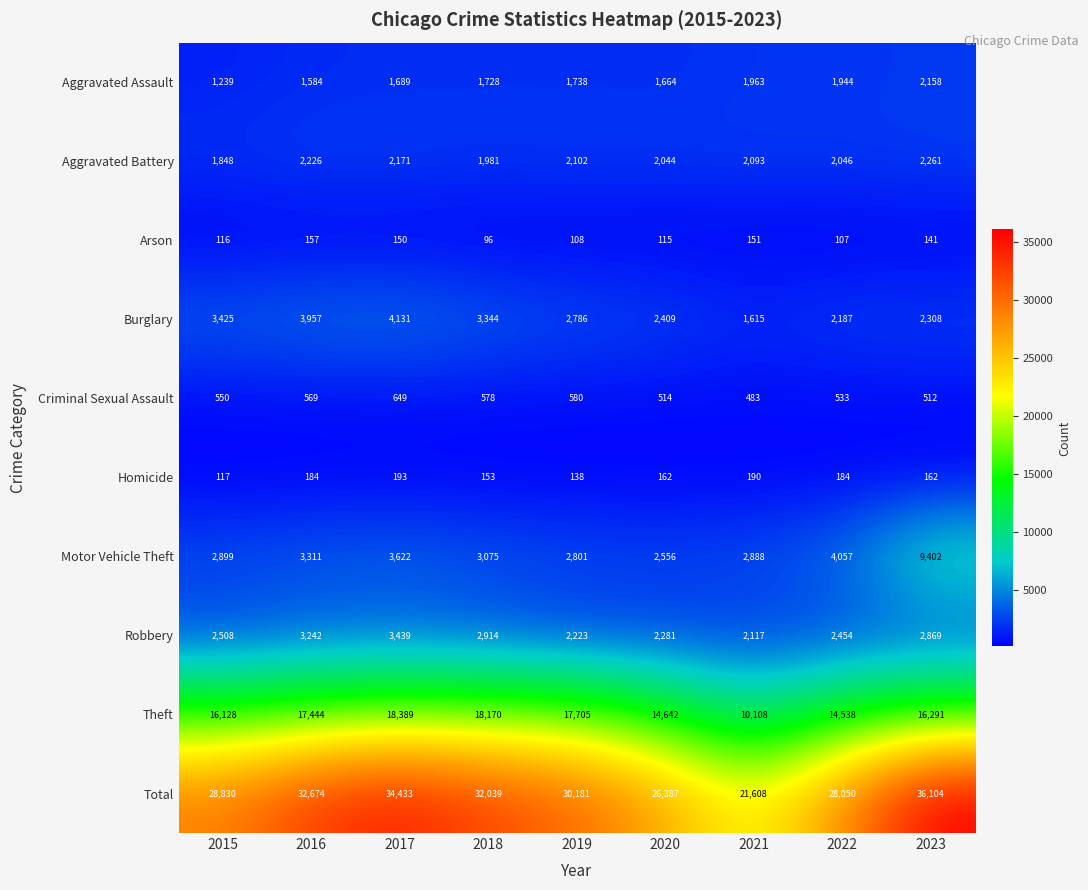

At which label does Homicide reach its minimum?

2015